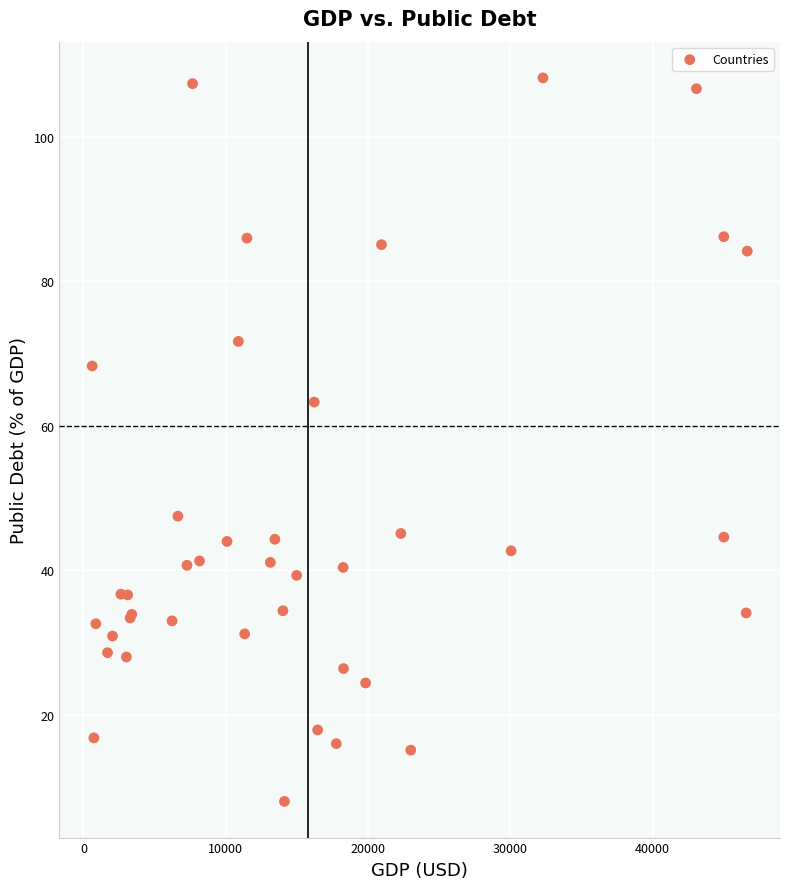

What Y value in the scatter plot is closest to 58?

63.3